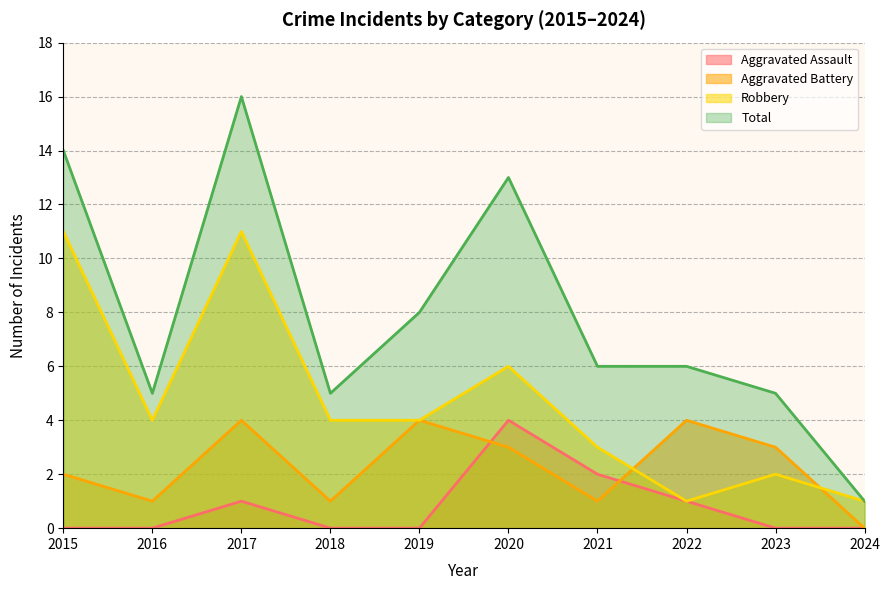

Reading left to right, transcribe all the data shown in this chart.

Aggravated Assault: 0	0	1	0	0	4	2	1	0	0
Aggravated Battery: 2	1	4	1	4	3	1	4	3	0
Robbery: 11	4	11	4	4	6	3	1	2	1
Total: 14	5	16	5	8	13	6	6	5	1